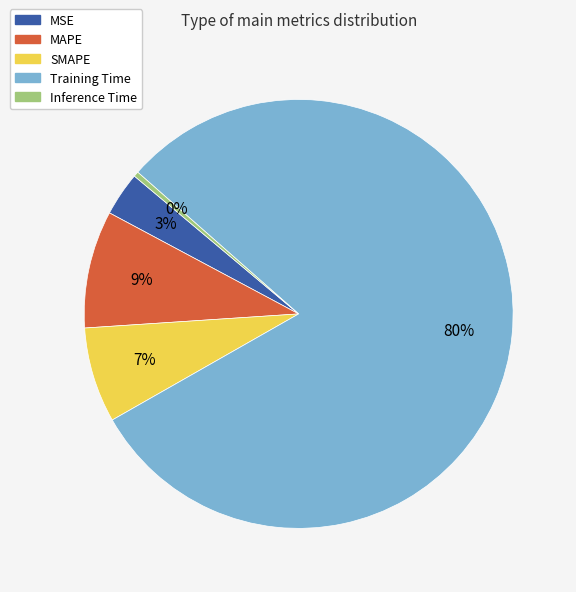

Which slice represents more than half of the pie?

Training Time